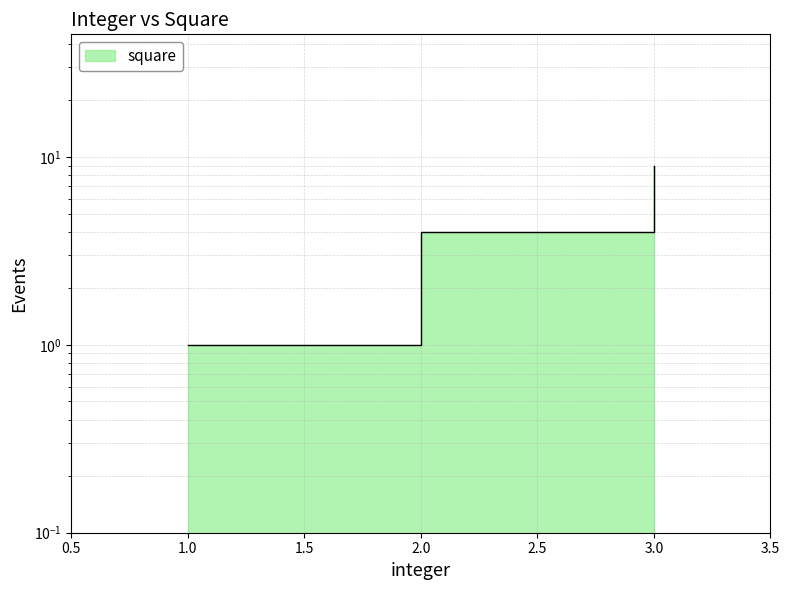

What is the maximum value shown in the chart?

9